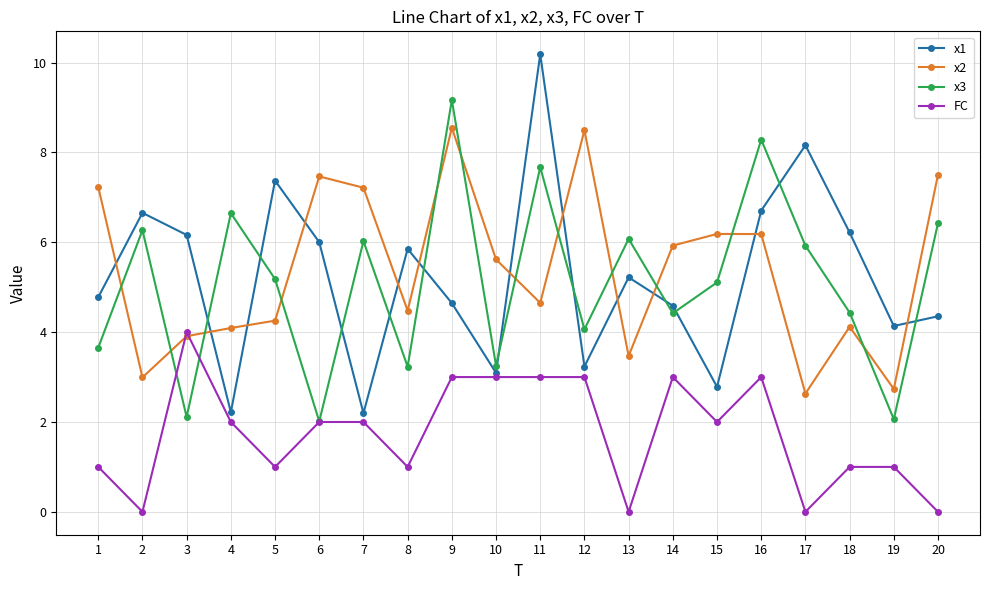

What is the total value across all series at 1?

16.7